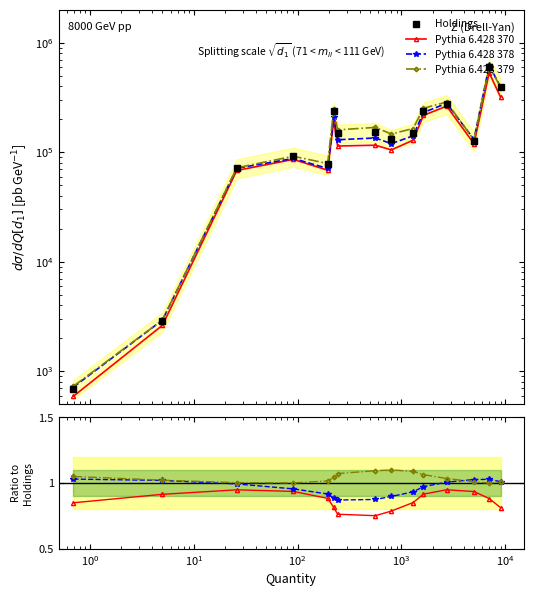

What is the spread (max minus min) of values at $\mathdefault{10^{4}}$?

149322.7